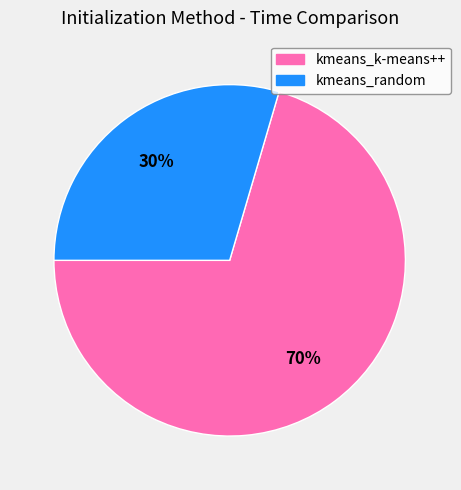

Rank the categories by value from highest to lowest.

kmeans_k-means++, kmeans_random